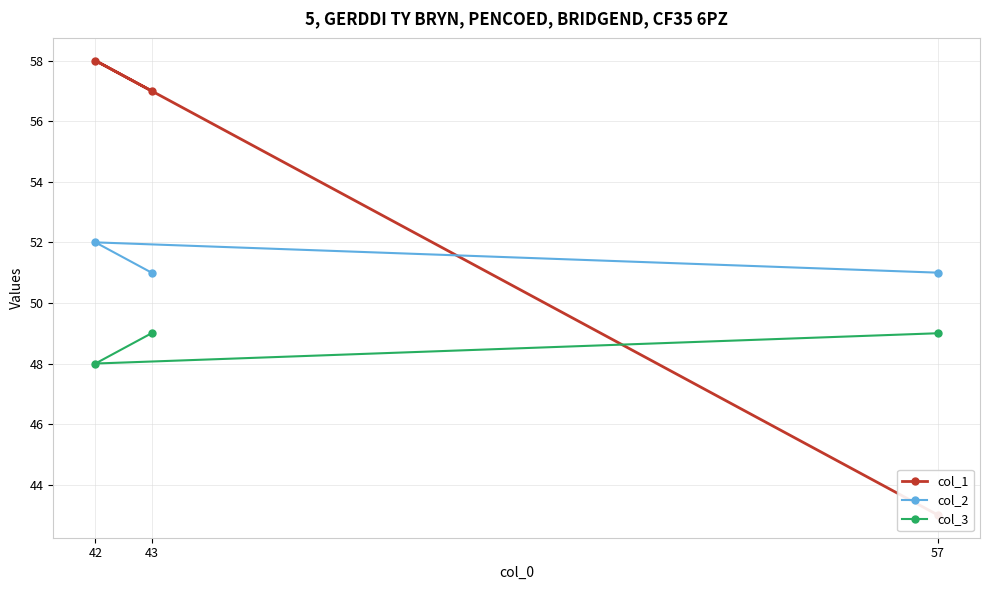

At which label does col_2 reach its peak?

42